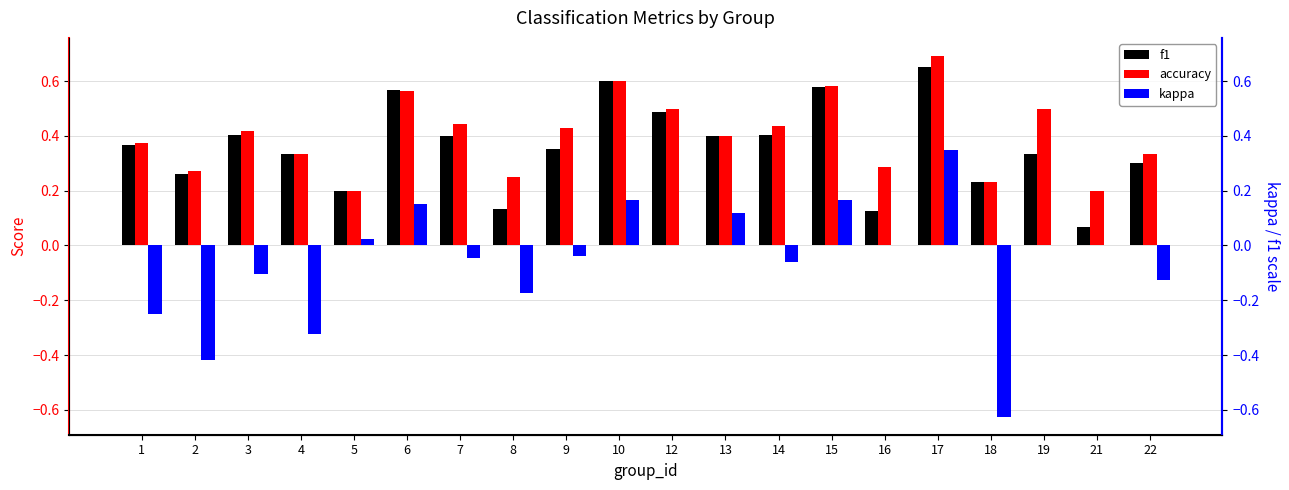

What is the average value of the kappa series?

-0.1